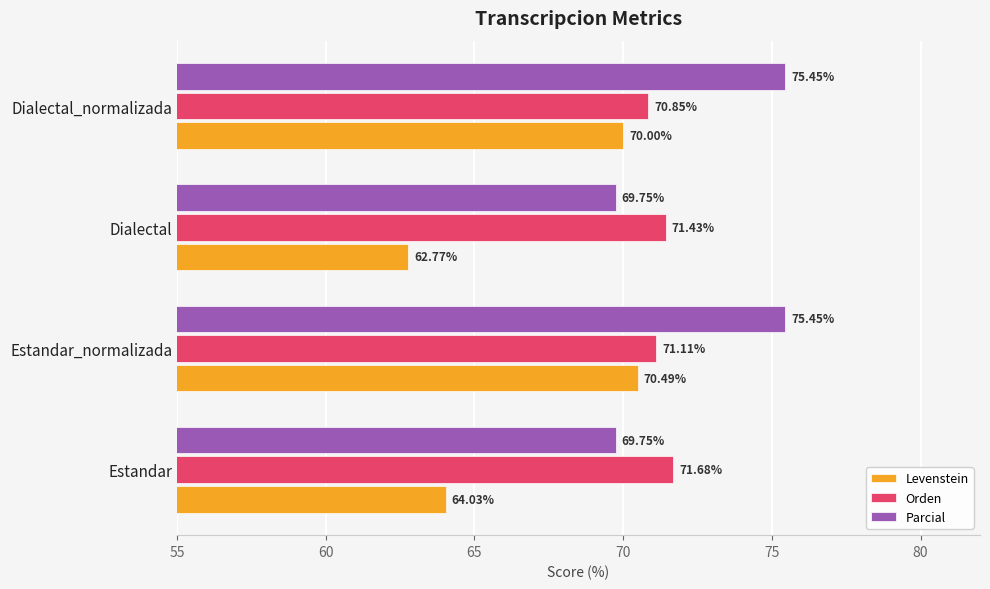

Rank the series by their maximum value, from lowest to highest.

Levenstein, Orden, Parcial